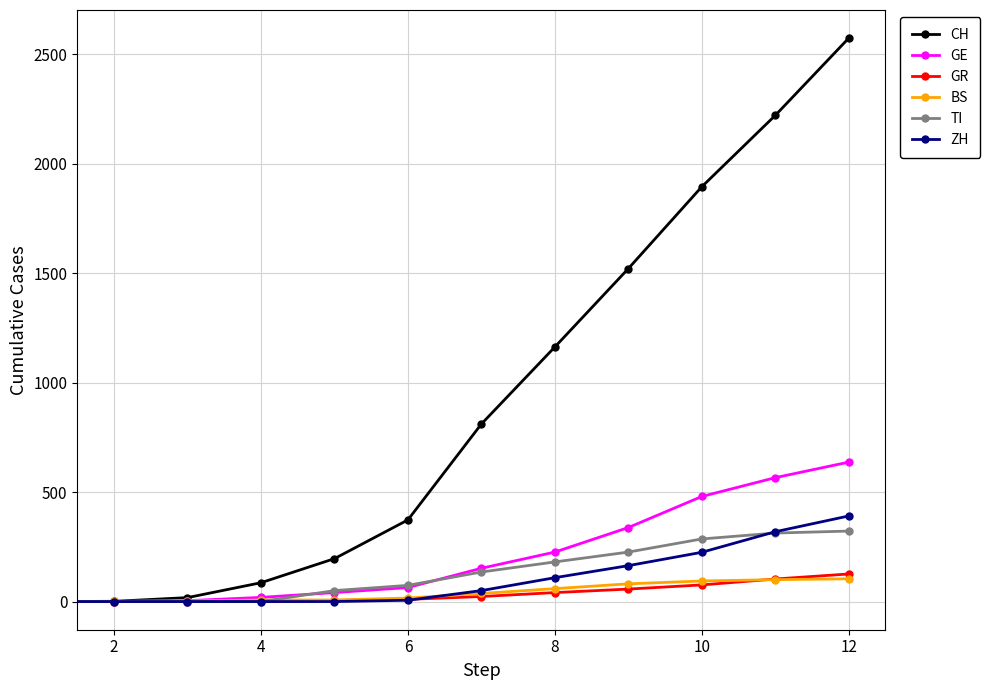

After their last crossing, which series has the higher values: TI or GE?

GE